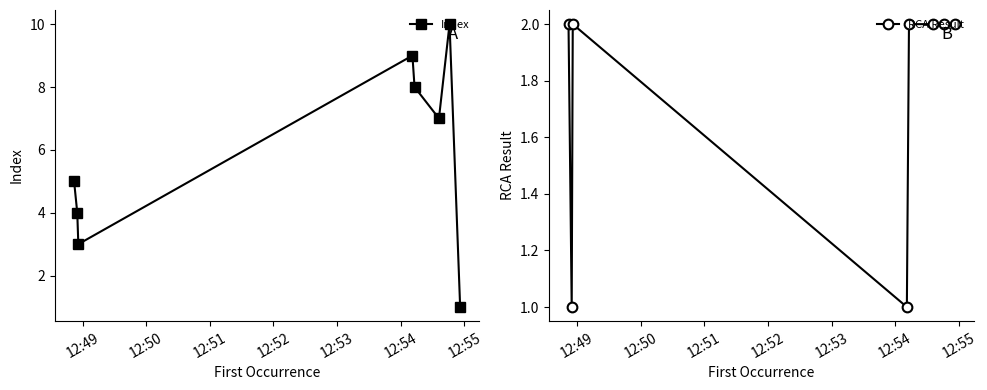

What is the value of the RCA Result point at the 7th from the left?

2